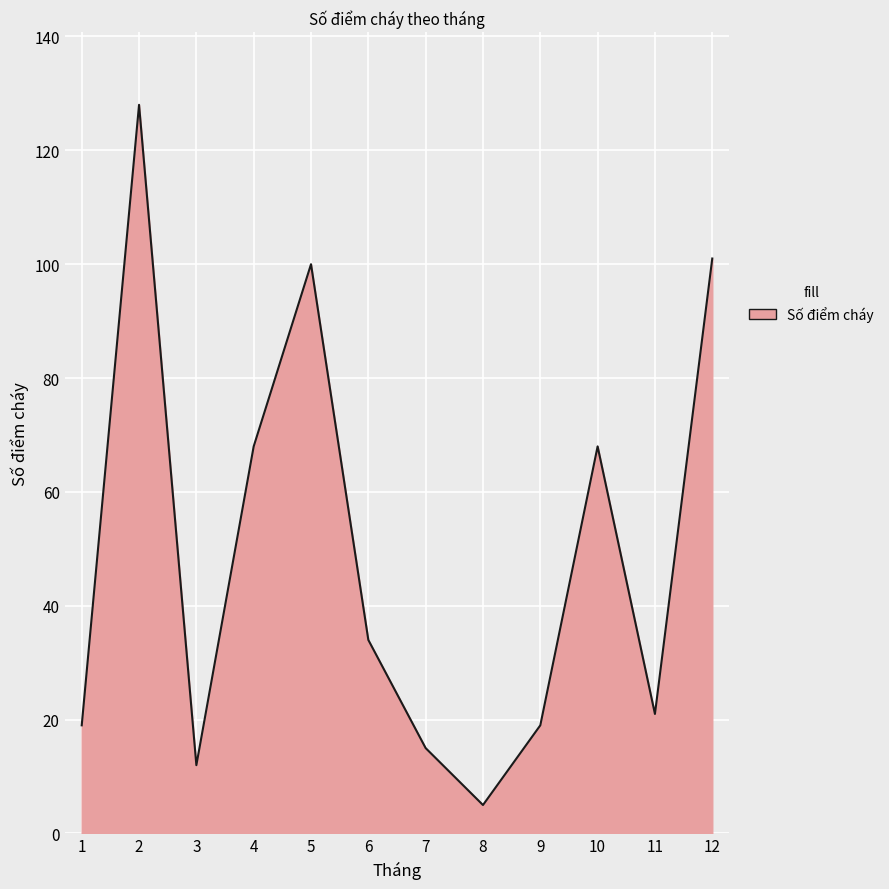

The chart shows a value of 34 at 6. True or false?

True